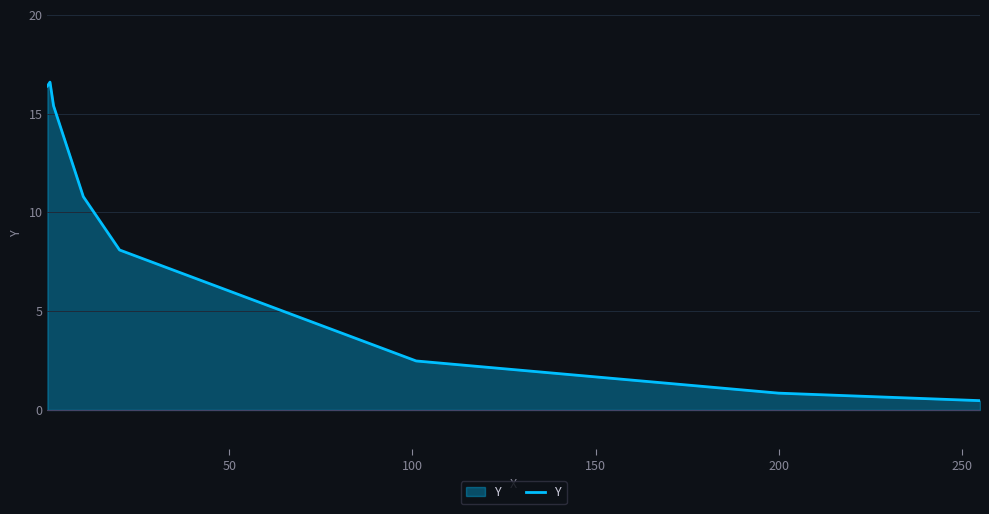

What is the sum of all values?

71.1